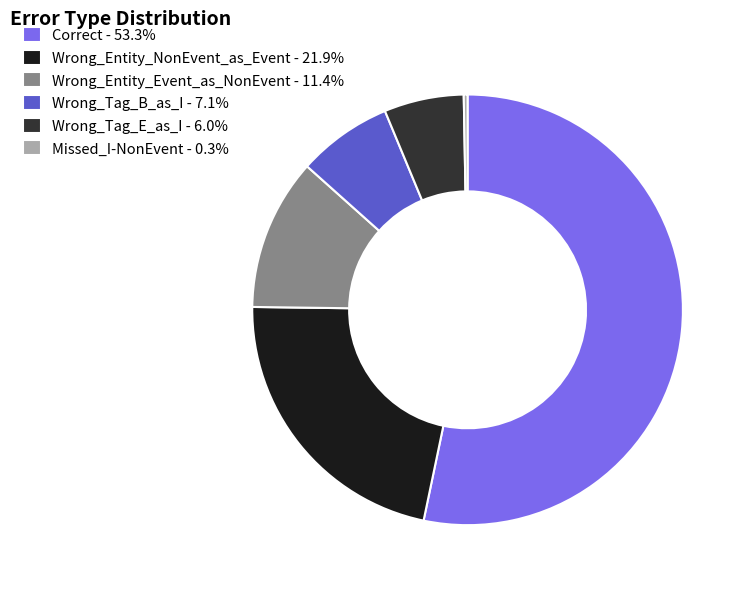

Is the sum of Wrong_Entity_NonEvent_as_Event - 21.9% and Wrong_Tag_B_as_I - 7.1% greater than half?

No